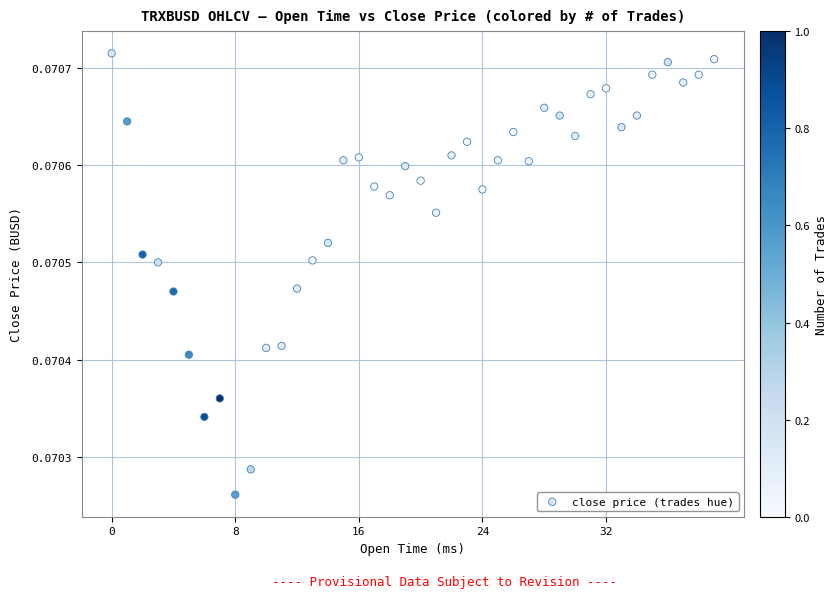

What is the range of X values (max minus min)?

2340000.0